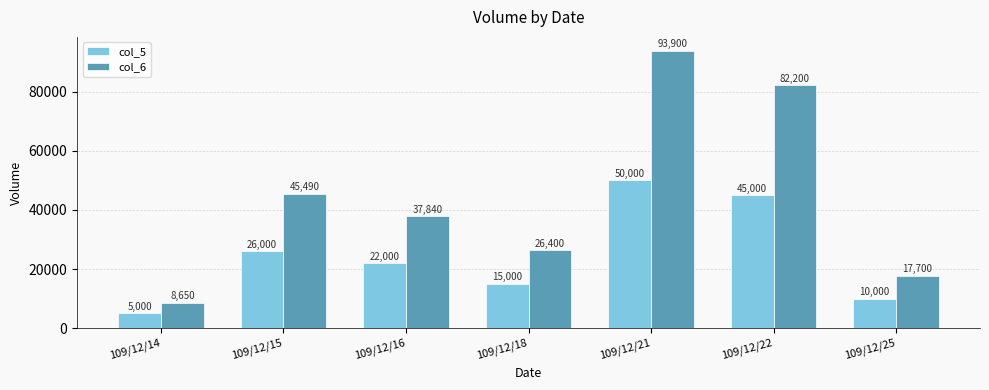

Which series has the largest range (max minus min)?

col_6